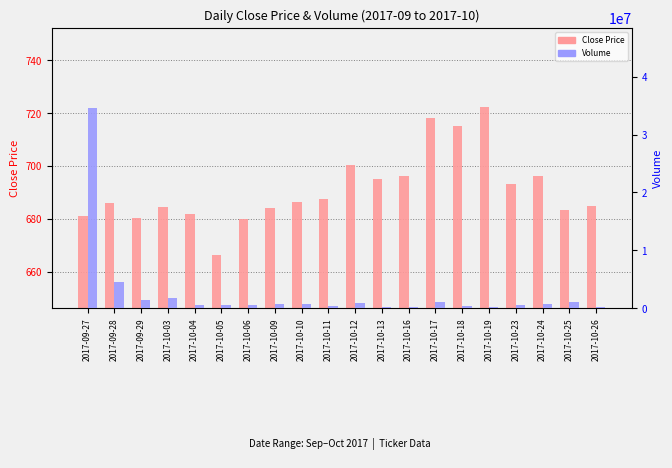

Reading left to right, what are all the values shown in this chart?

Close Price: 681.2	685.9	680.2	684.5	681.7	666.2	680.0	684.0	686.5	687.5	700.4	695.0	696.1	718.2	715.2	722.2	693.1	696.2	683.3	685.0
Volume: 34610637.0	4535542.0	1367676.0	1752630.0	545357.0	486144.0	568793.0	647645.0	750266.0	351011.0	938808.0	239411.0	237478.0	962237.0	338460.0	154703.0	450439.0	643340.0	1108214.0	221326.0